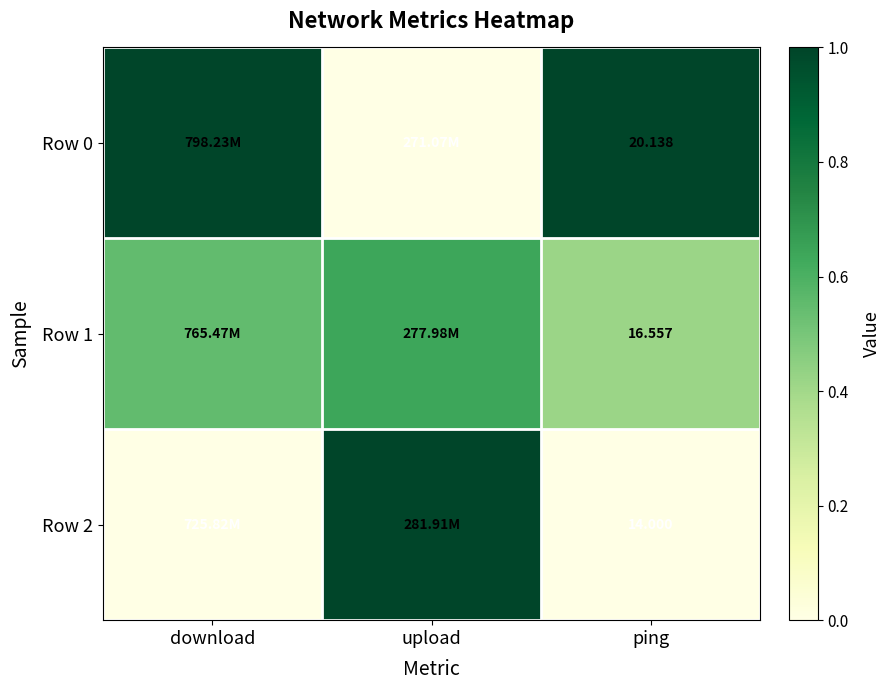

Rank the series at ping from lowest to highest value.

Row 2, Row 1, Row 0